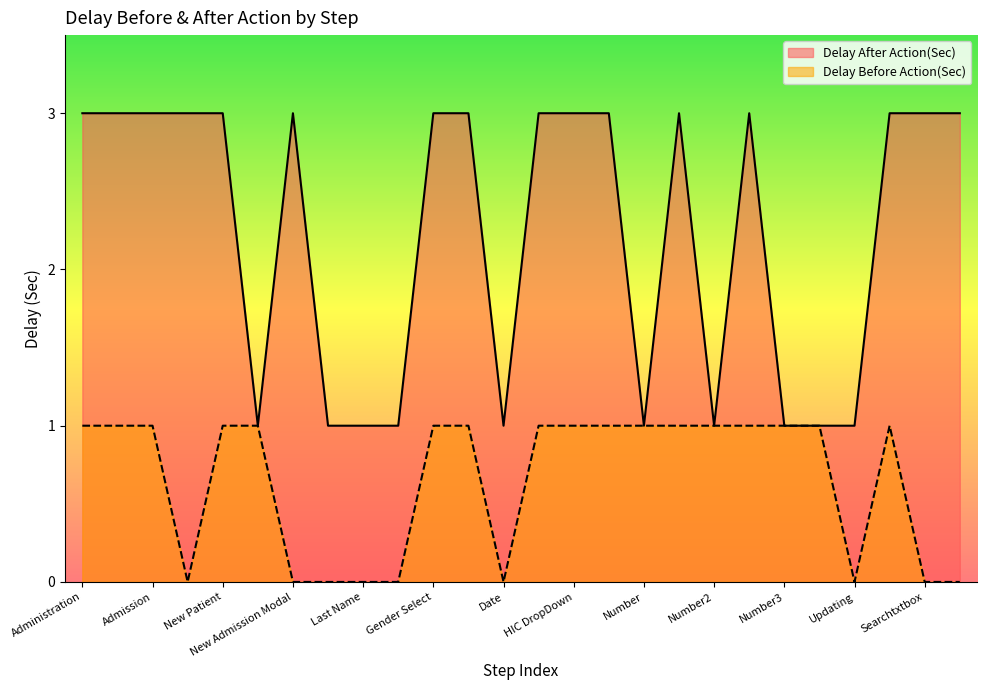

How many interior local valleys does the Delay Before Action(Sec) series have?

3